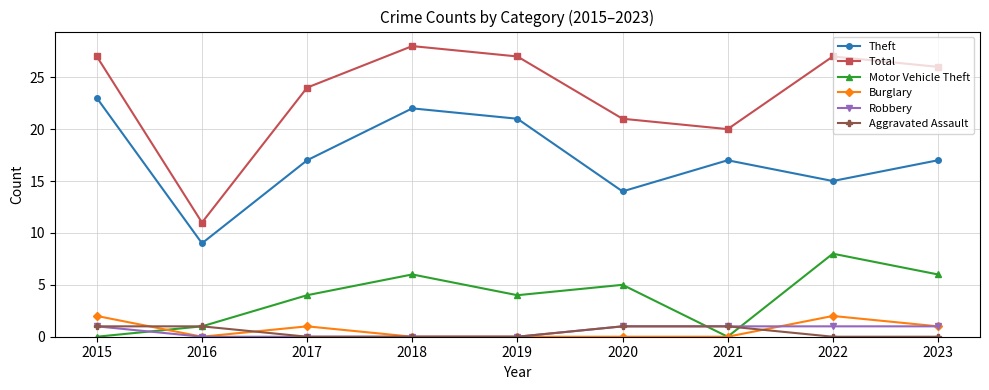

Rank the series at 2022 from lowest to highest value.

Aggravated Assault, Robbery, Burglary, Motor Vehicle Theft, Theft, Total